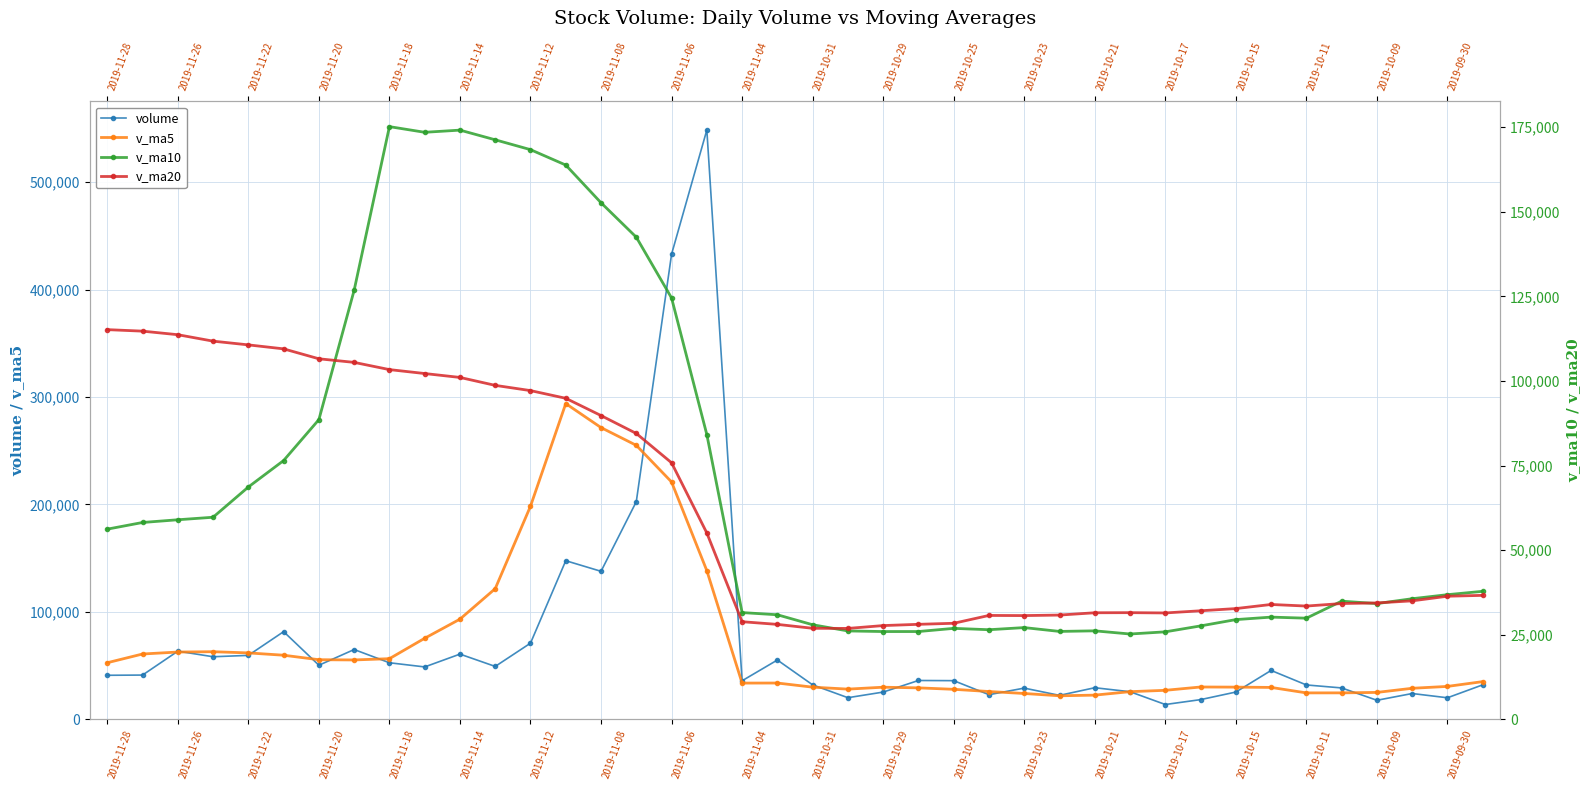

Read the v_ma10 value at 2019-10-31.

25879.1